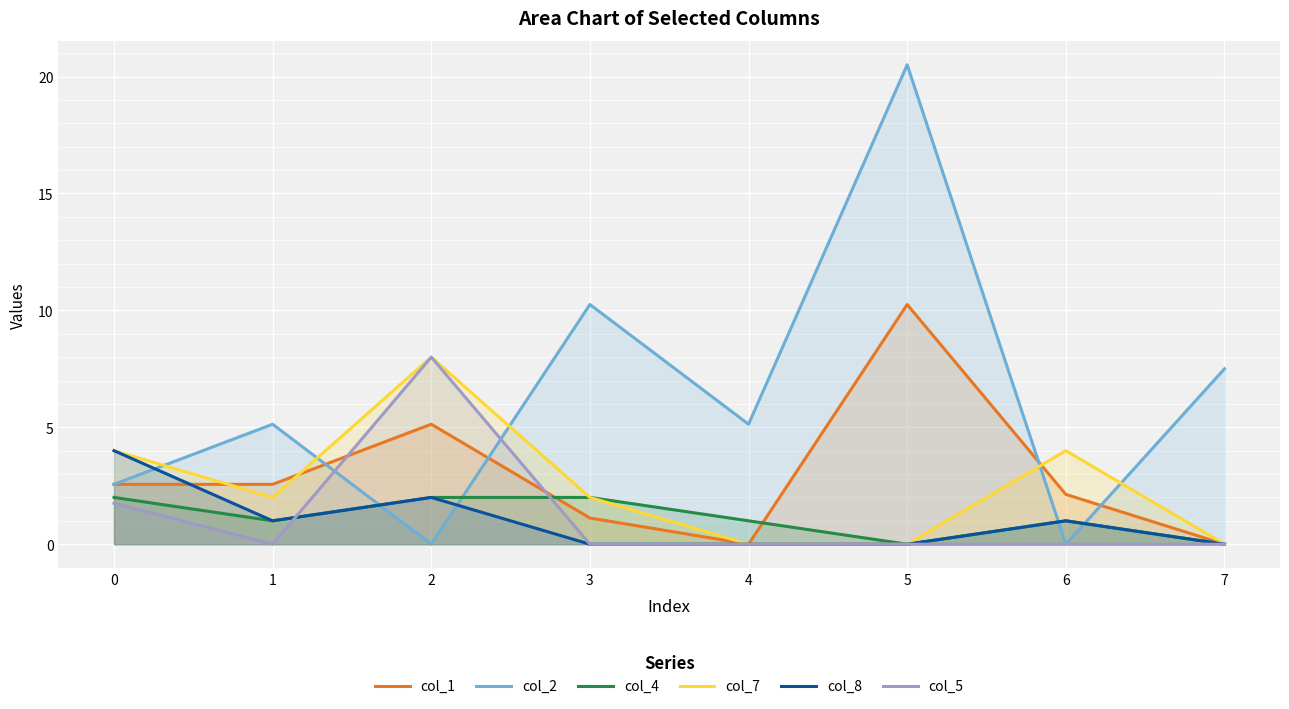

At how many categories does at least one series exceed 2?

8